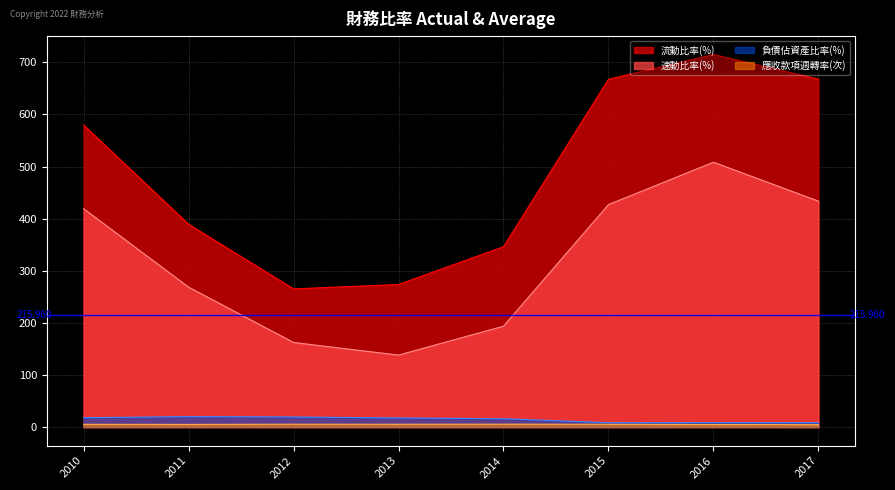

True or false: 負債佔資產比率(%) and 速動比率(%) intersect in this chart.

False